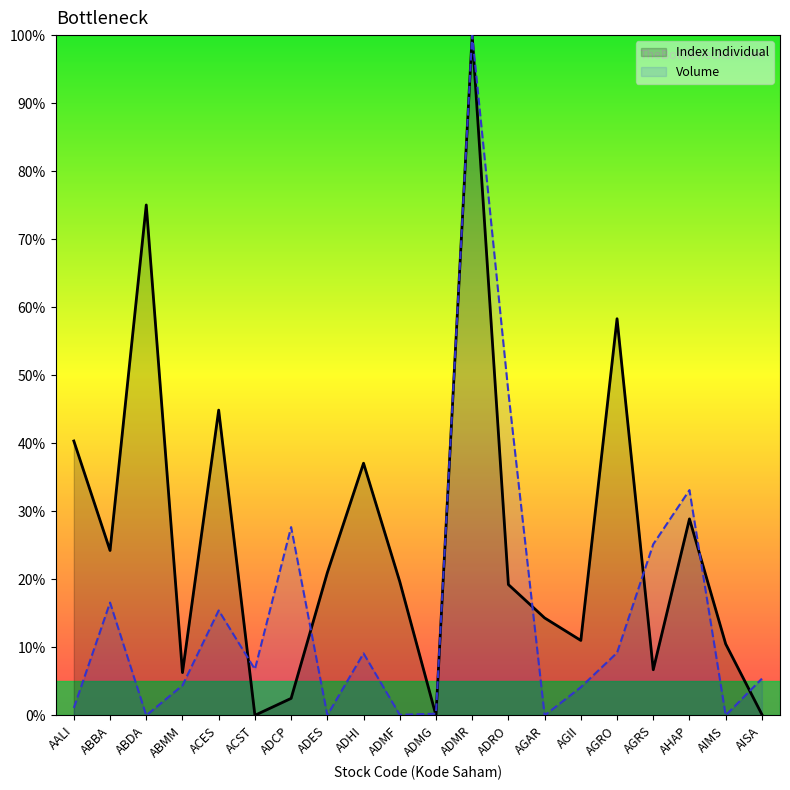

How many times do Volume and Index Individual cross each other?

7